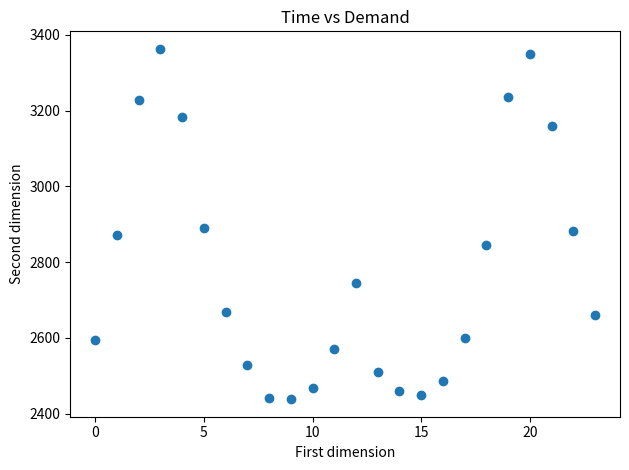

What is the range of Y values (max minus min)?

925